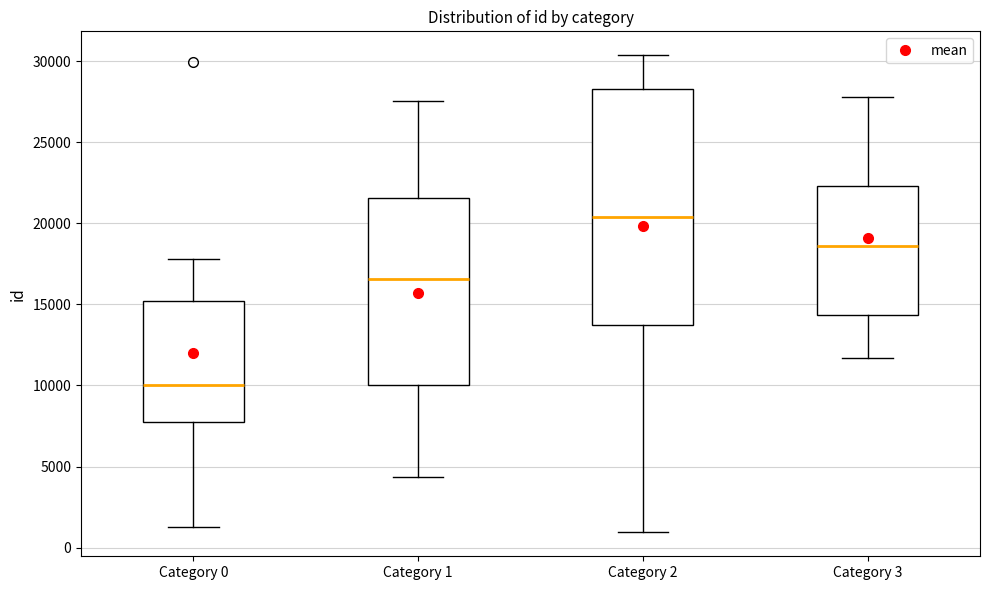

Where does the median line of the box for Category 0 sit on the y-axis? The values are not printed on the chart, so give them approximately, as read against the axis.

10000